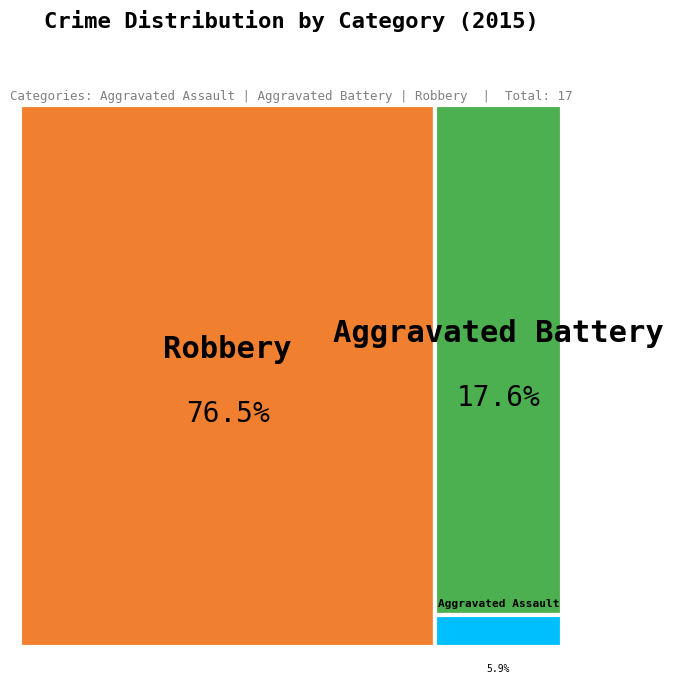

What percentage is the Robbery slice, to the nearest percent?

76%